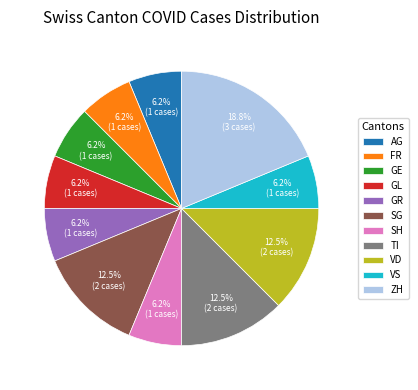

Combined, do VD and GL account for over 50%?

No